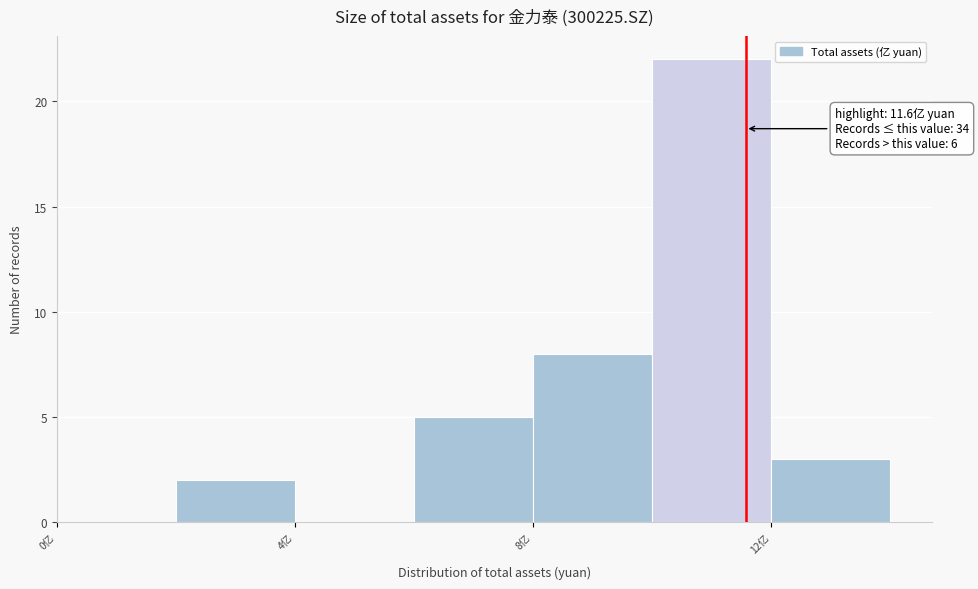

Over which range of the x-axis is the bar tallest?

10 to 12